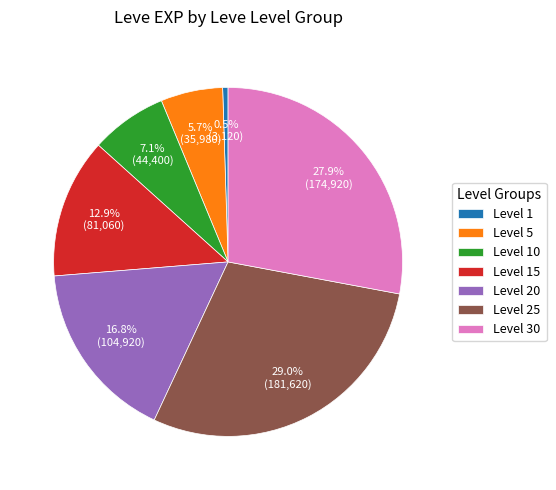

Count the number of slices in the pie.

7